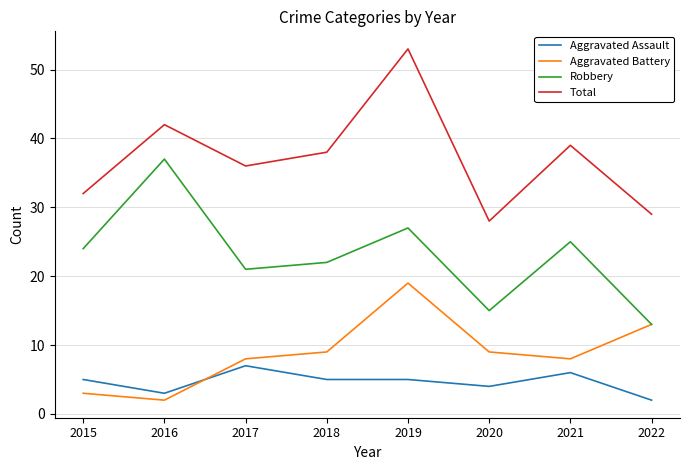

Which category has the highest value across all series?

2019